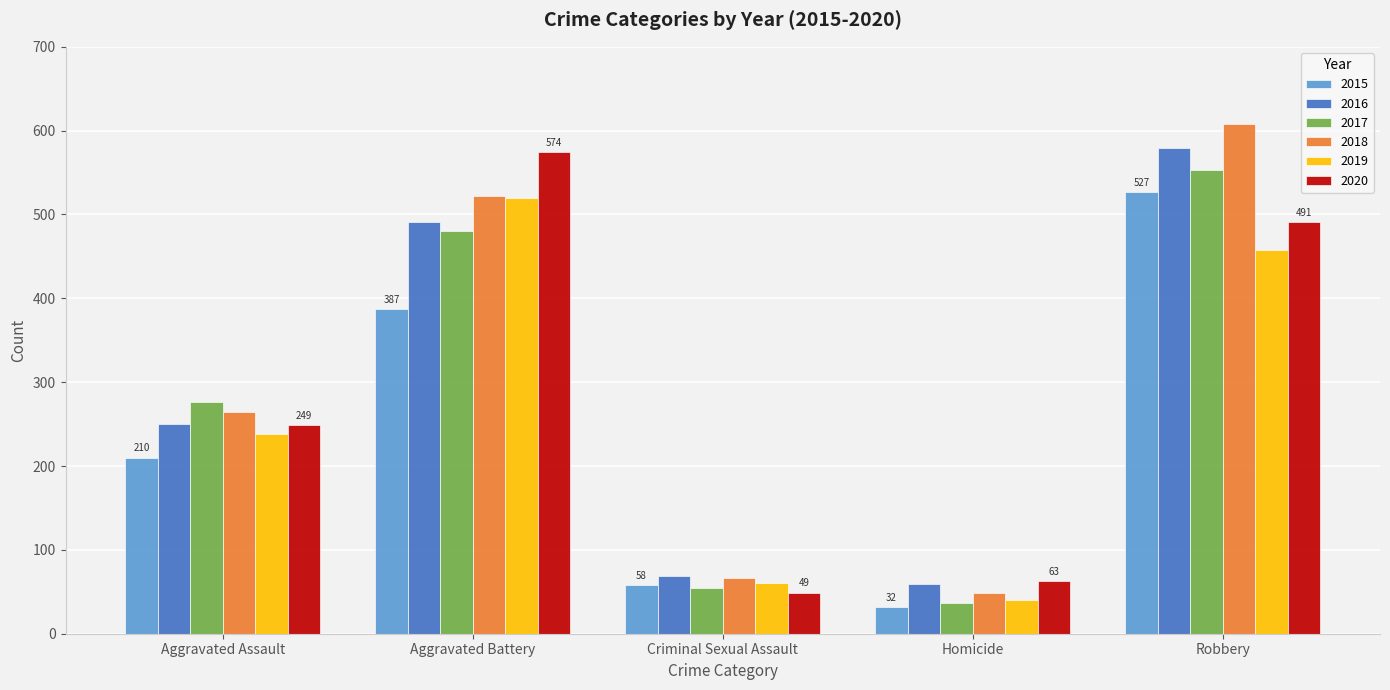

Which series changed the most between Aggravated Assault and Robbery?

2018